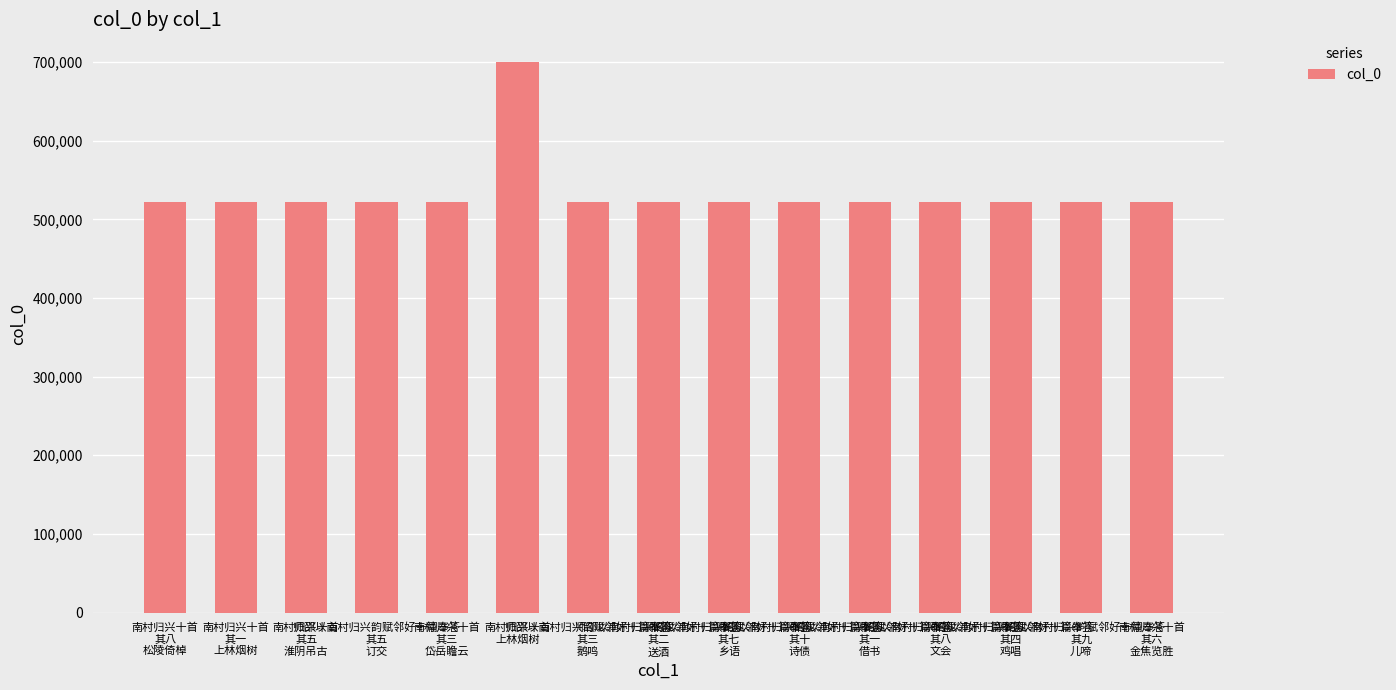

What is the label of the 6th bar from the left?

南村归兴十首
上林烟树